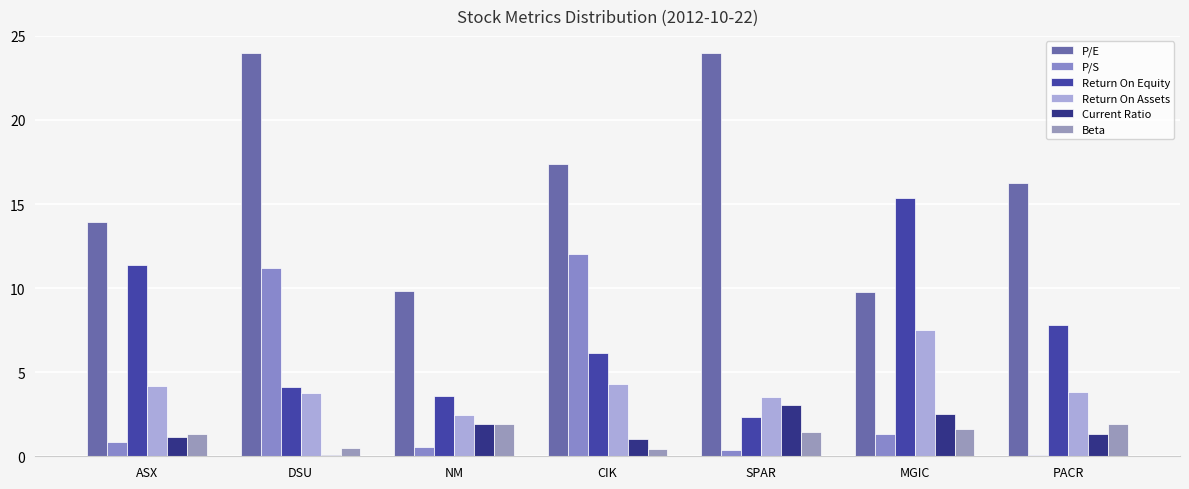

Which has a higher value, PACR or SPAR?

SPAR